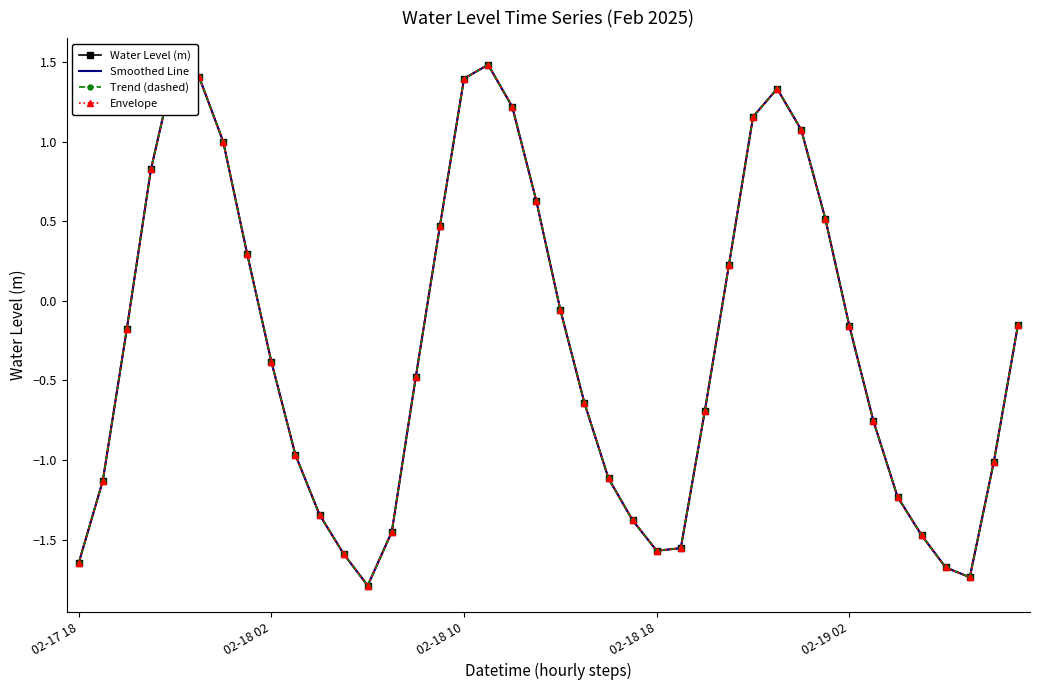

True or false: Envelope and Trend (dashed) cross at least once.

False